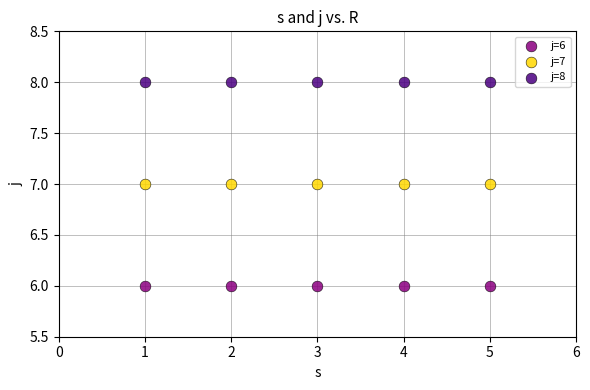

Which series reaches the maximum Y coordinate?

j=8